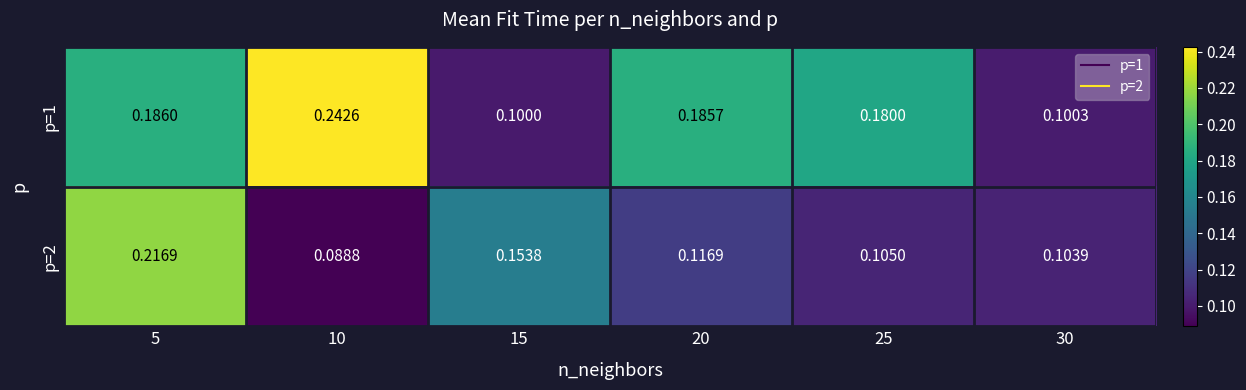

Is the value of p=1 at 25 greater than the value of p=2 at 30?

Yes